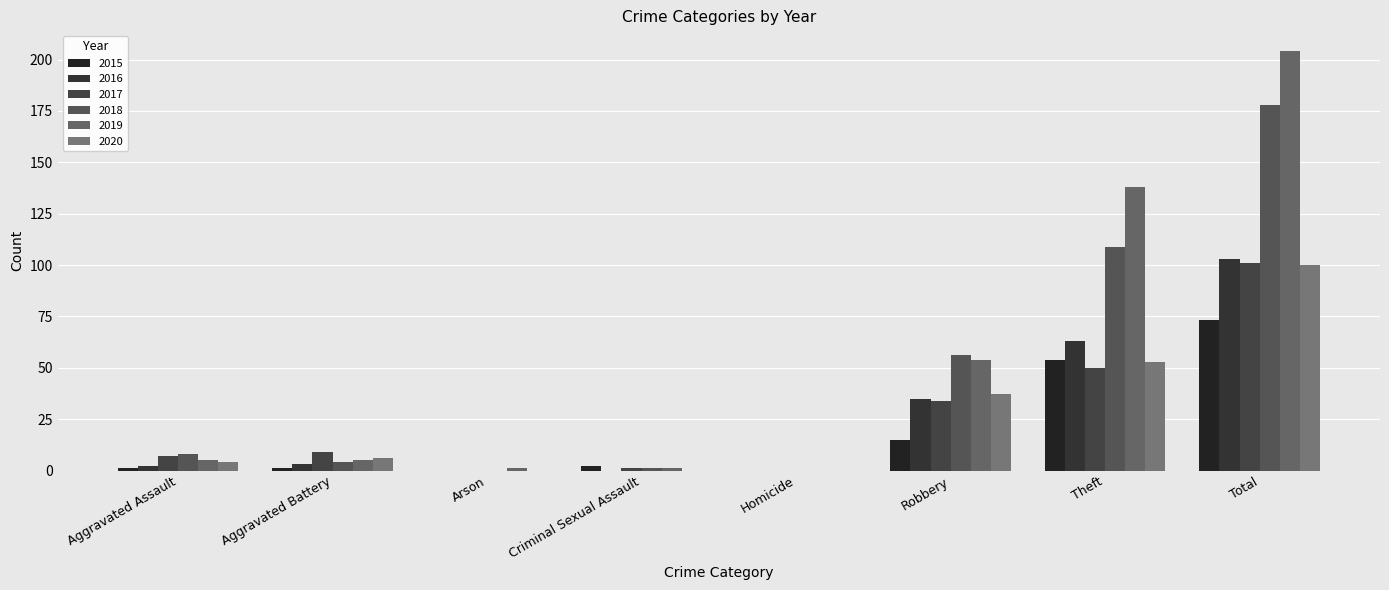

Where does the 2019 series first go above 5?

Robbery